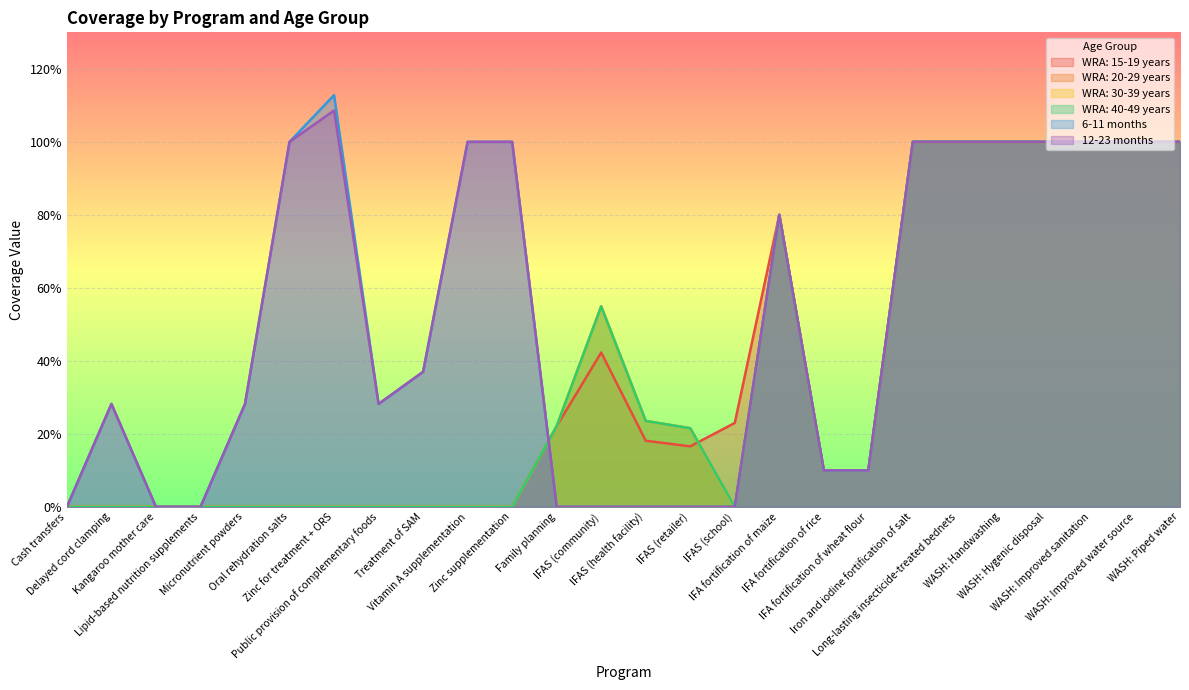

At how many categories does at least one series exceed 0?

23